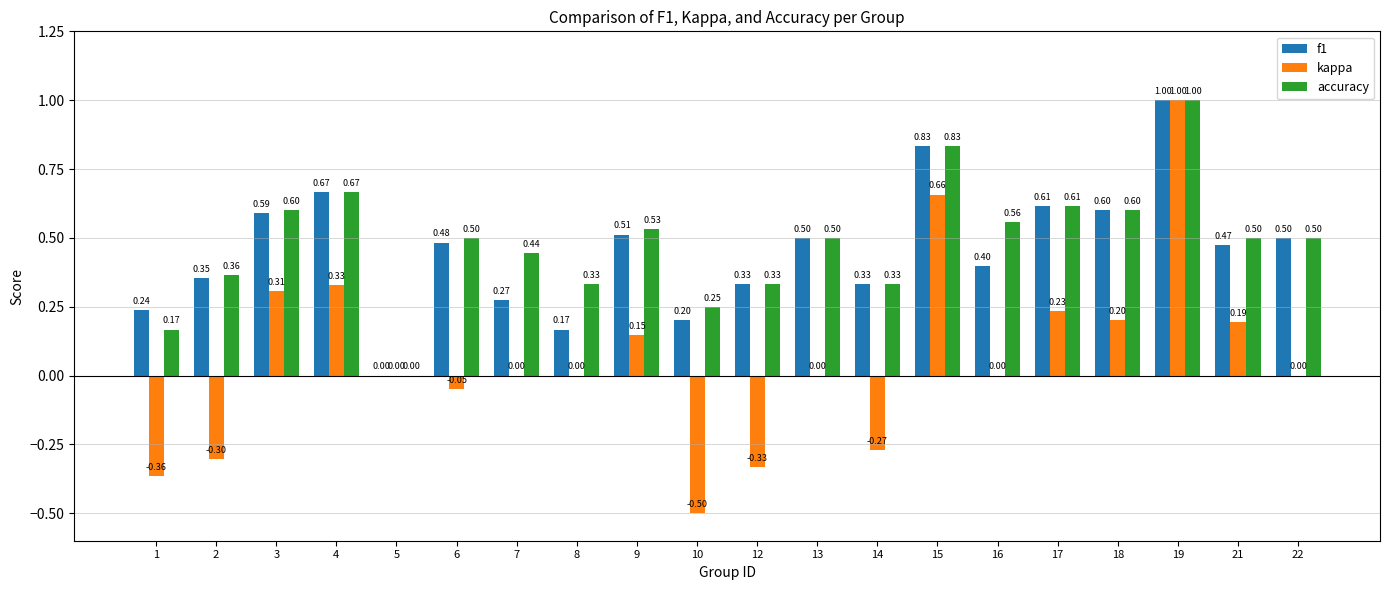

Where is accuracy nearest to the value 0?

5